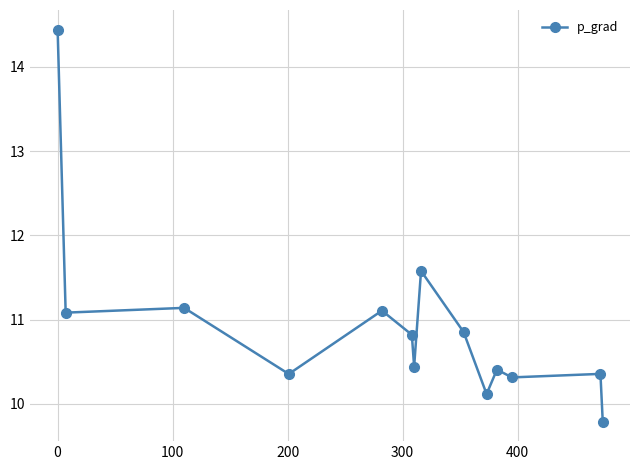

How many interior local peaks (higher than both neighbors) does the data have?

5